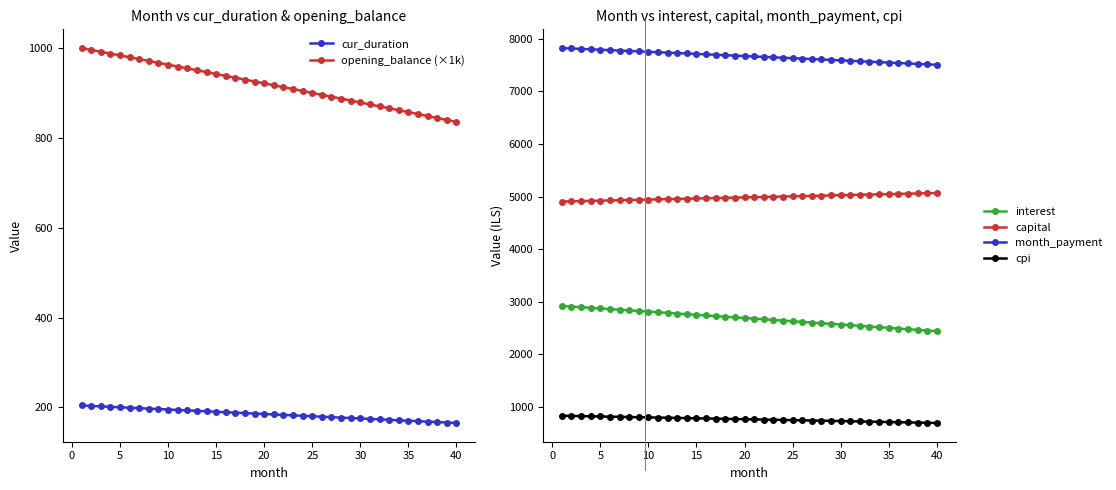

How many distinct data groups are displayed?

6